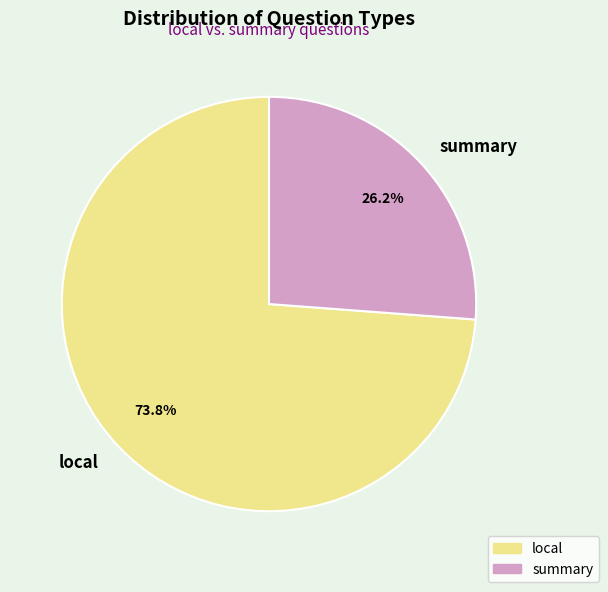

What is the ratio of the value at summary to the value at local?

0.4